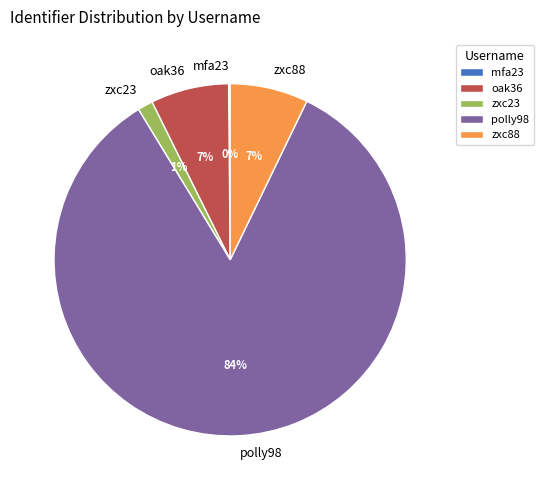

The polly98 slice represents 74% of the pie. True or false?

False